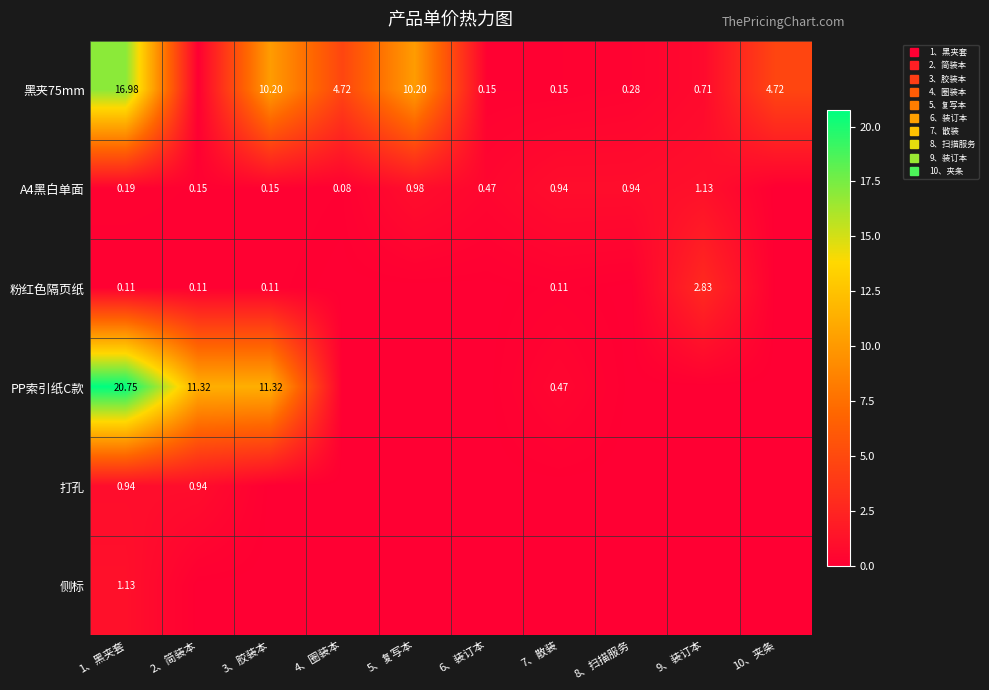

True or false: A4黑白单面 has a value of 0.2 at 3、胶装本.

True